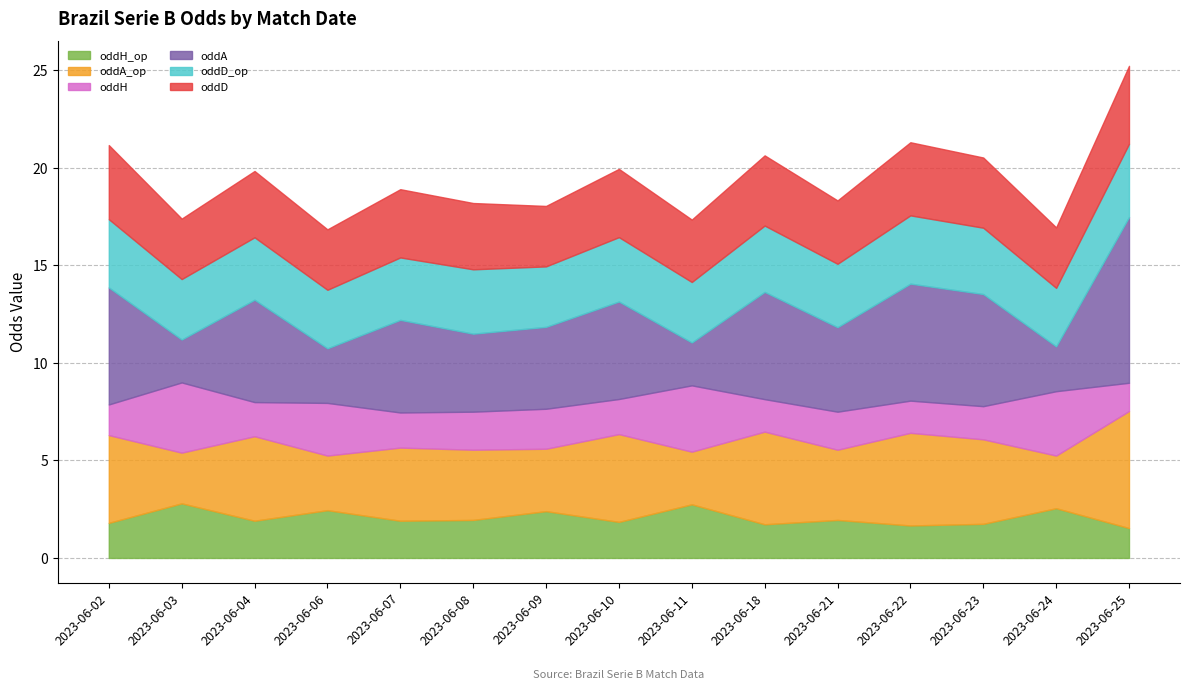

True or false: oddD_op and oddD intersect in this chart.

False